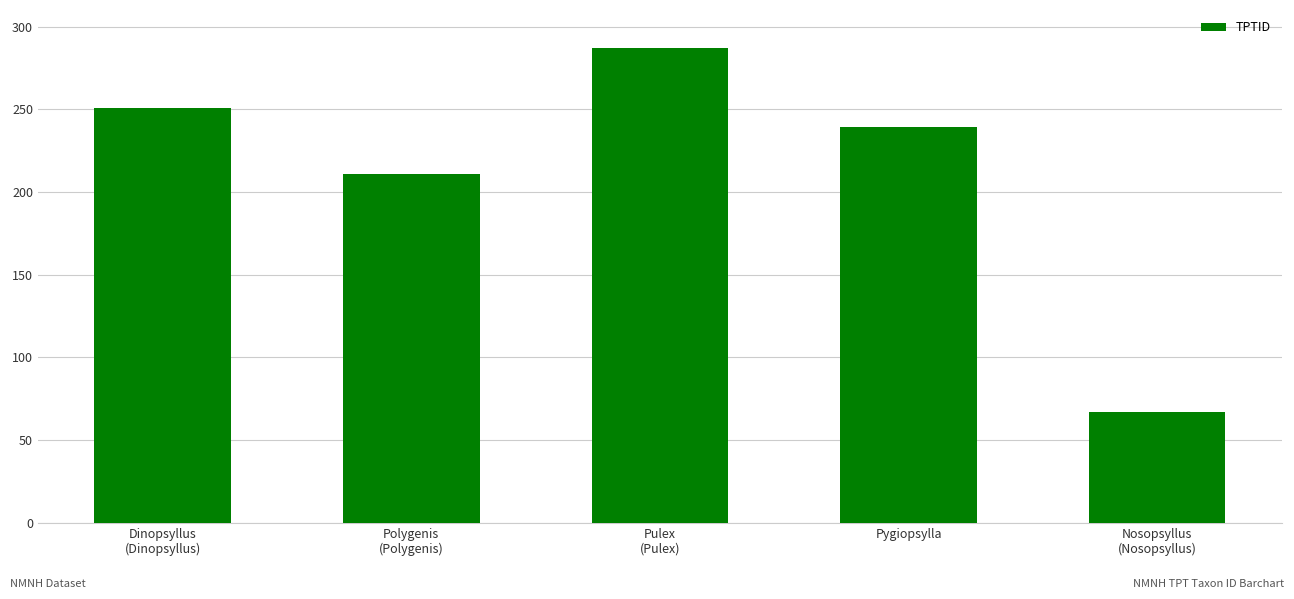

What is the approximate value at Nosopsyllus
(Nosopsyllus)?

67